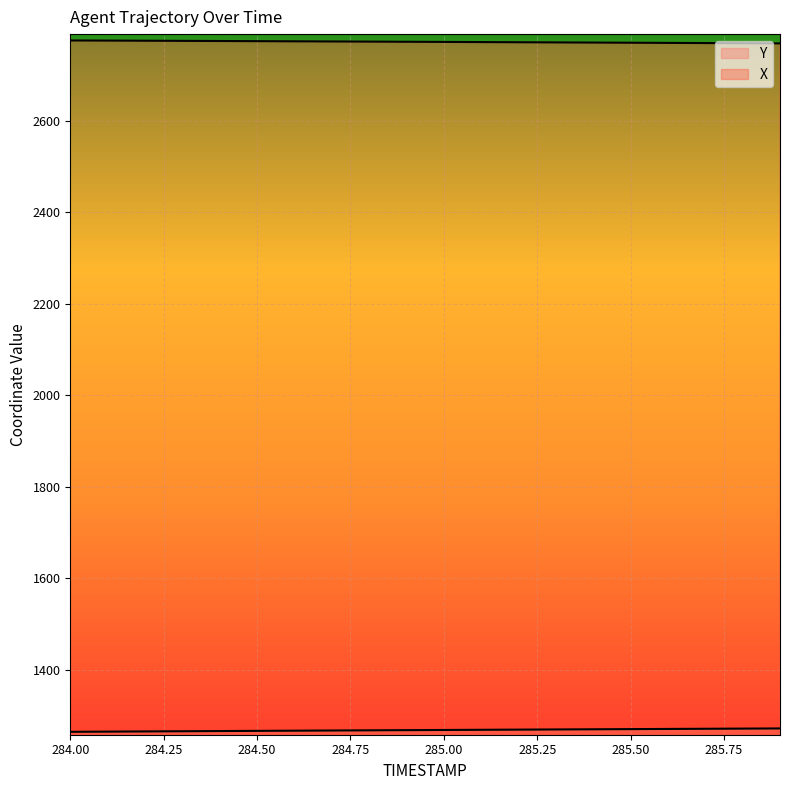

What are all the series names shown in the legend?

X, Y